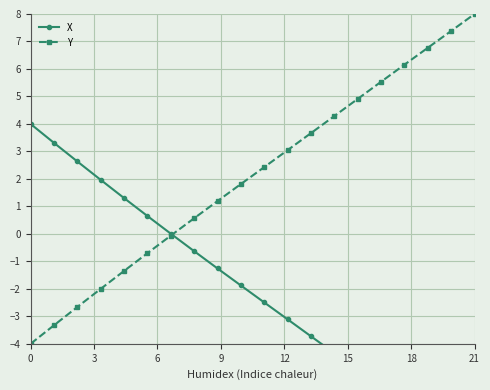

What is the minimum value for Y?

-4.0